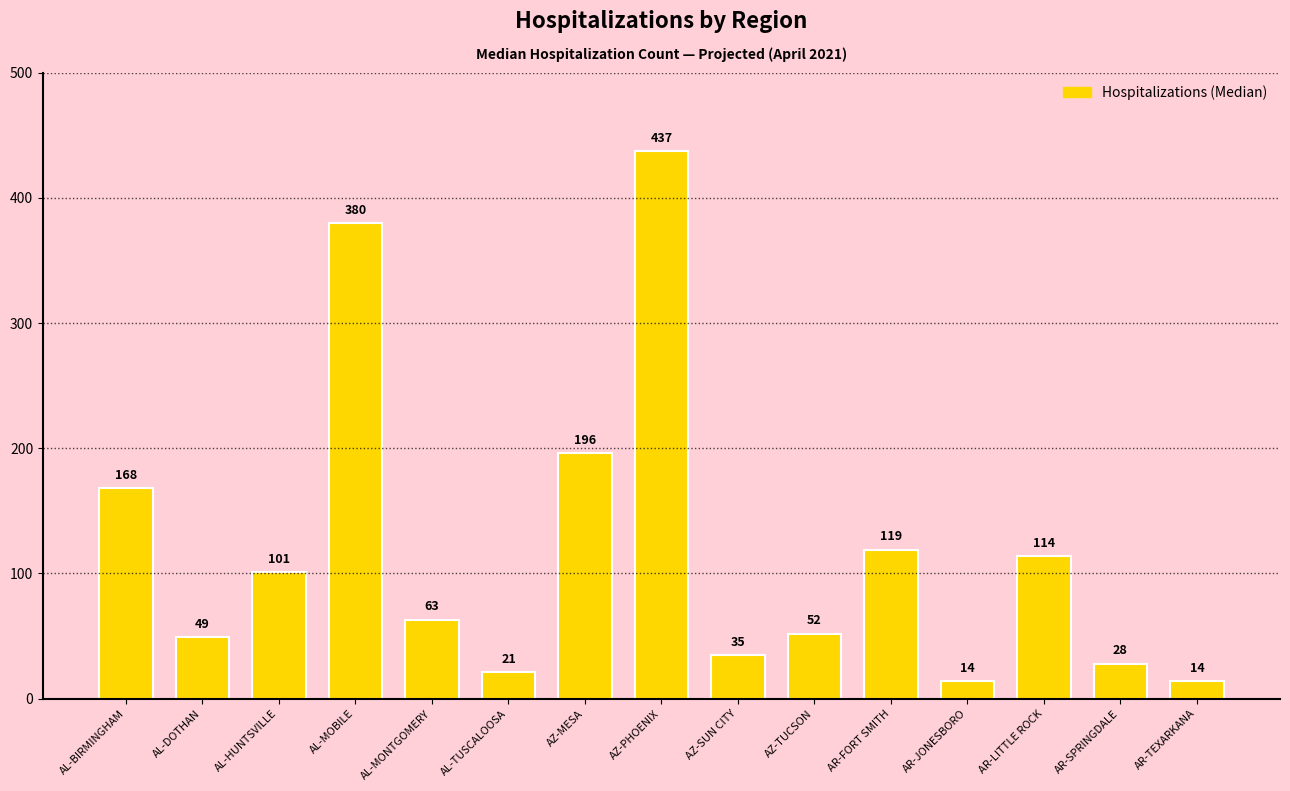

What is the greatest value displayed?

437